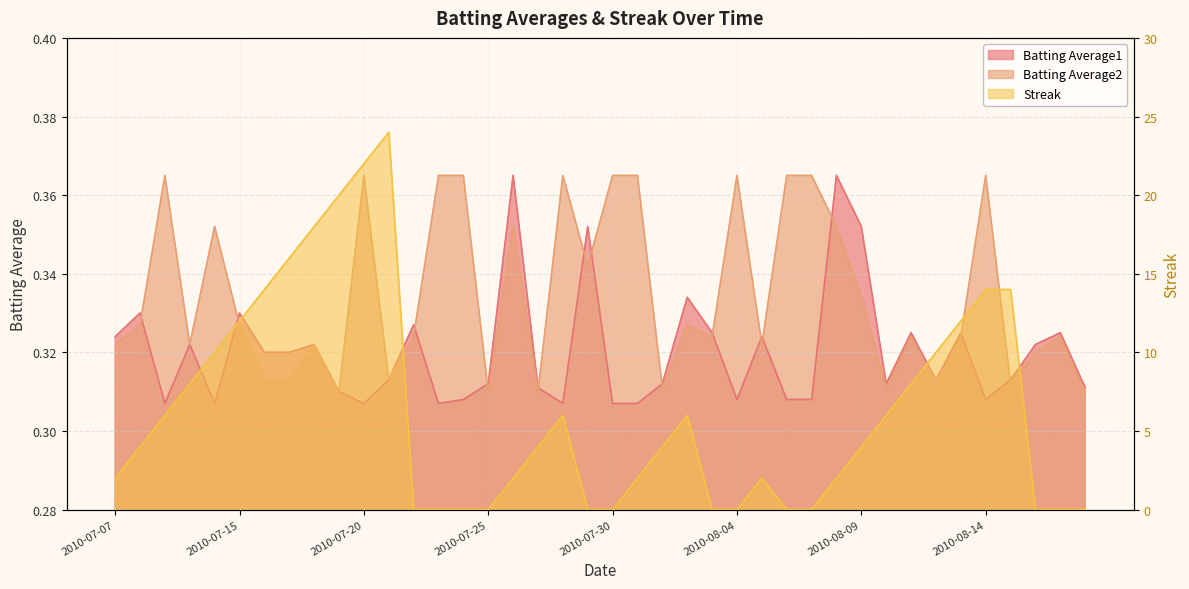

In Batting Average2, how many points are higher than both neighbors (excluding endpoints)?

11